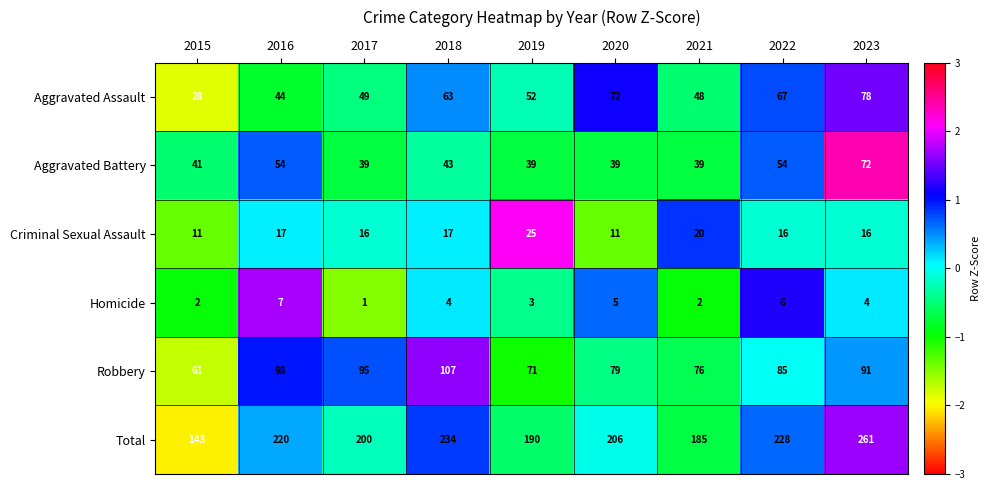

What is the difference between the Total values at 2017 and 2021?

15